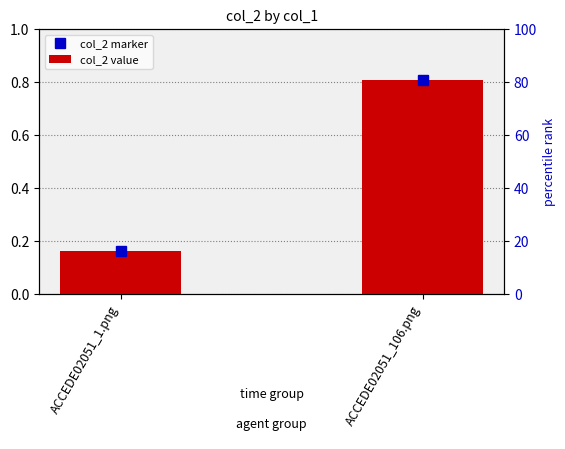

What is the value of the col_2 value bar at the 1st from the left?

0.2